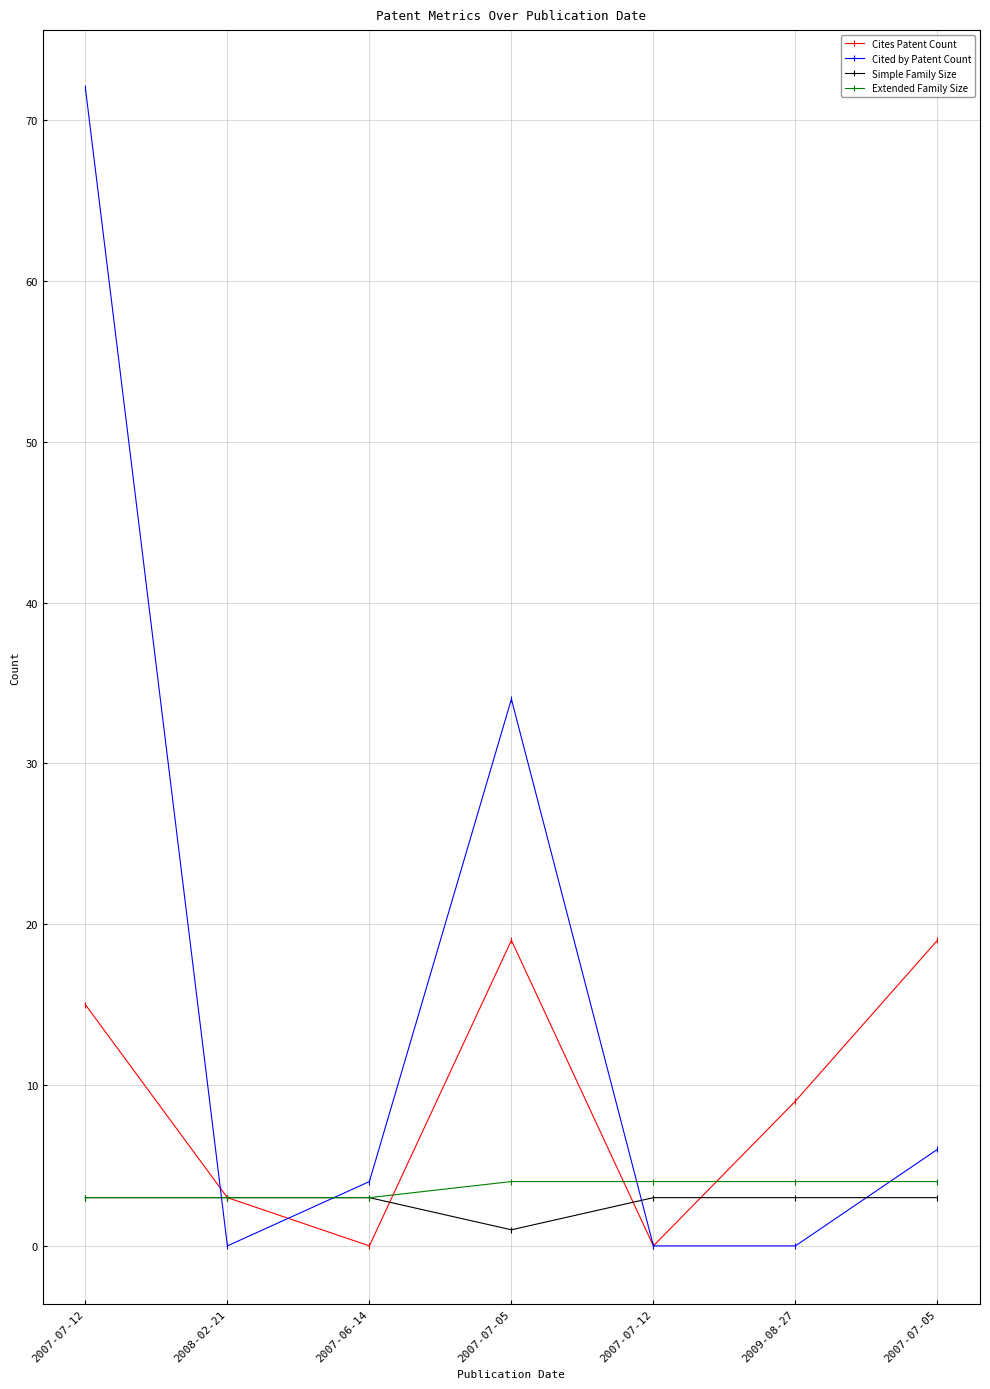

Which series has the largest range (max minus min)?

Cited by Patent Count